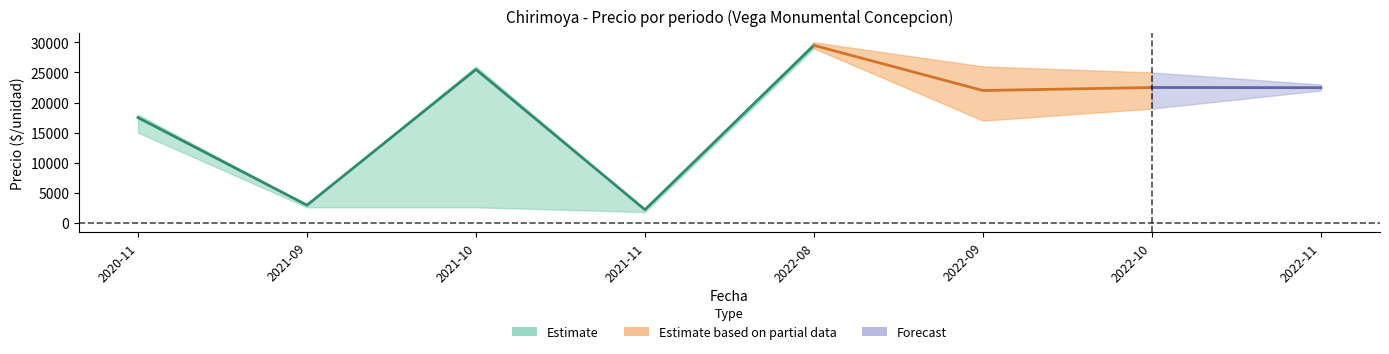

What position from the right is 2022-09?

3